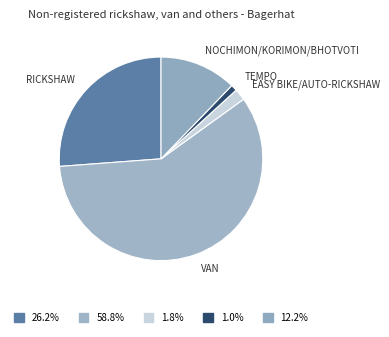

To the nearest percent, what is the average slice percentage?

20%